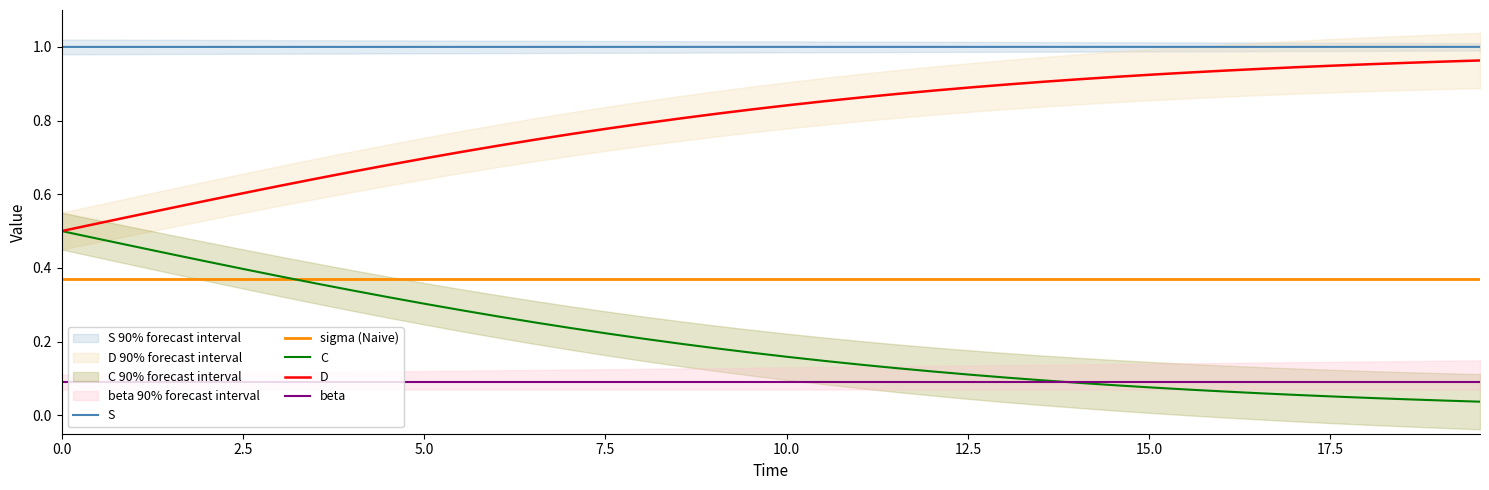

True or false: S and C intersect in this chart.

False